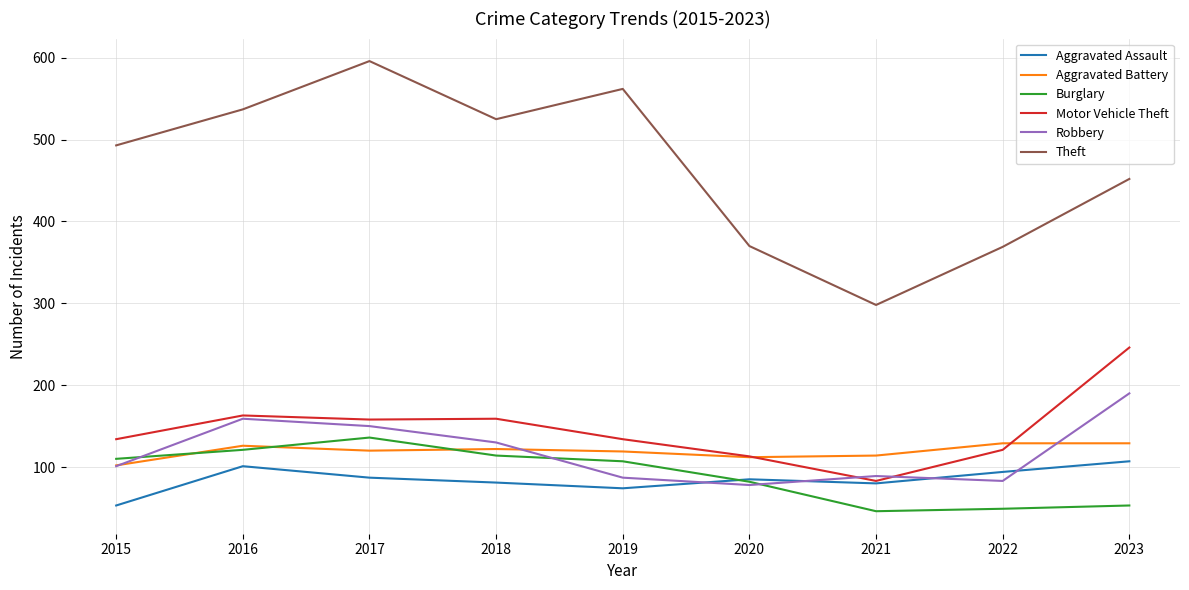

What is the maximum value shown in the chart?

596